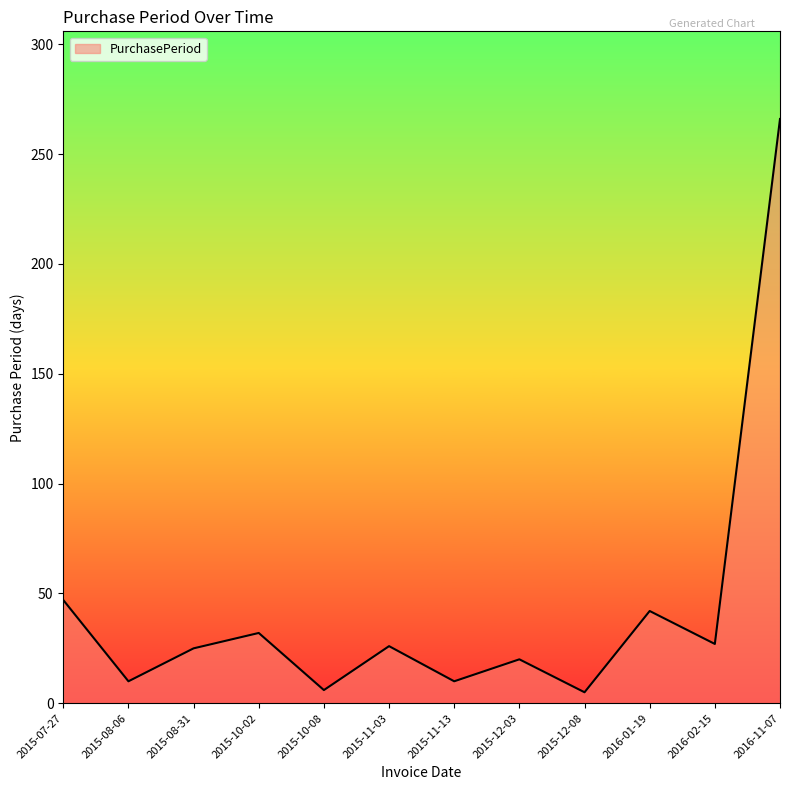

What is the ratio of the value at 2015-08-06 to the value at 2015-12-03?

0.5